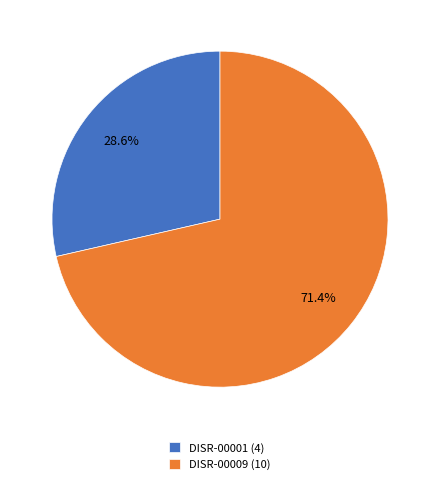

To the nearest percent, what portion does DISR-00009 represent?

71%